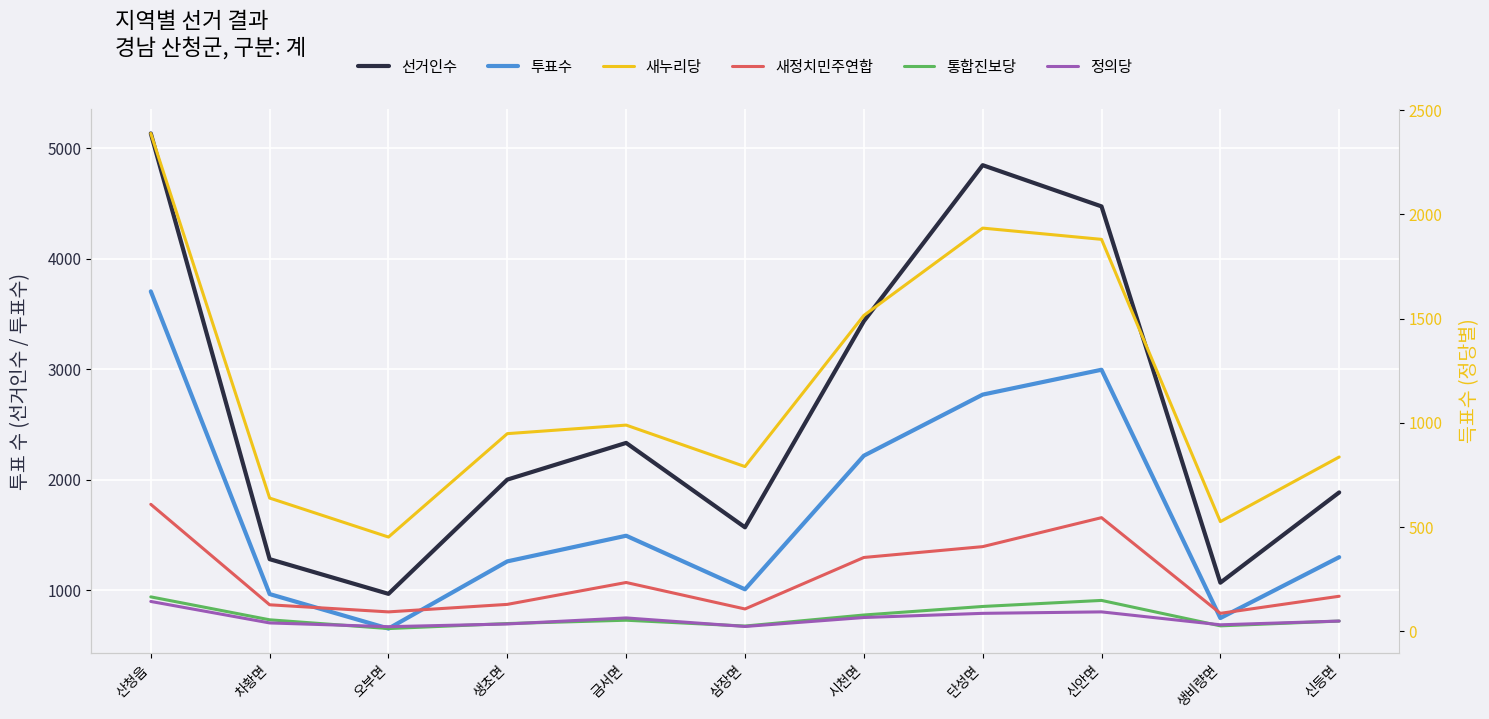

How many categories are shown in the chart?

11